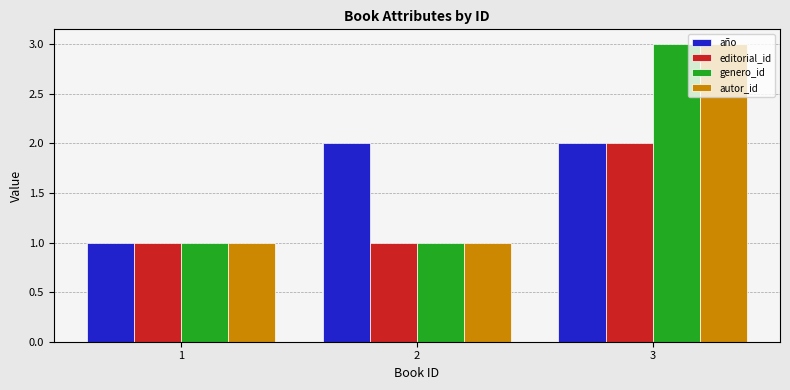

What is the difference between the autor_id values at 3 and 1?

2